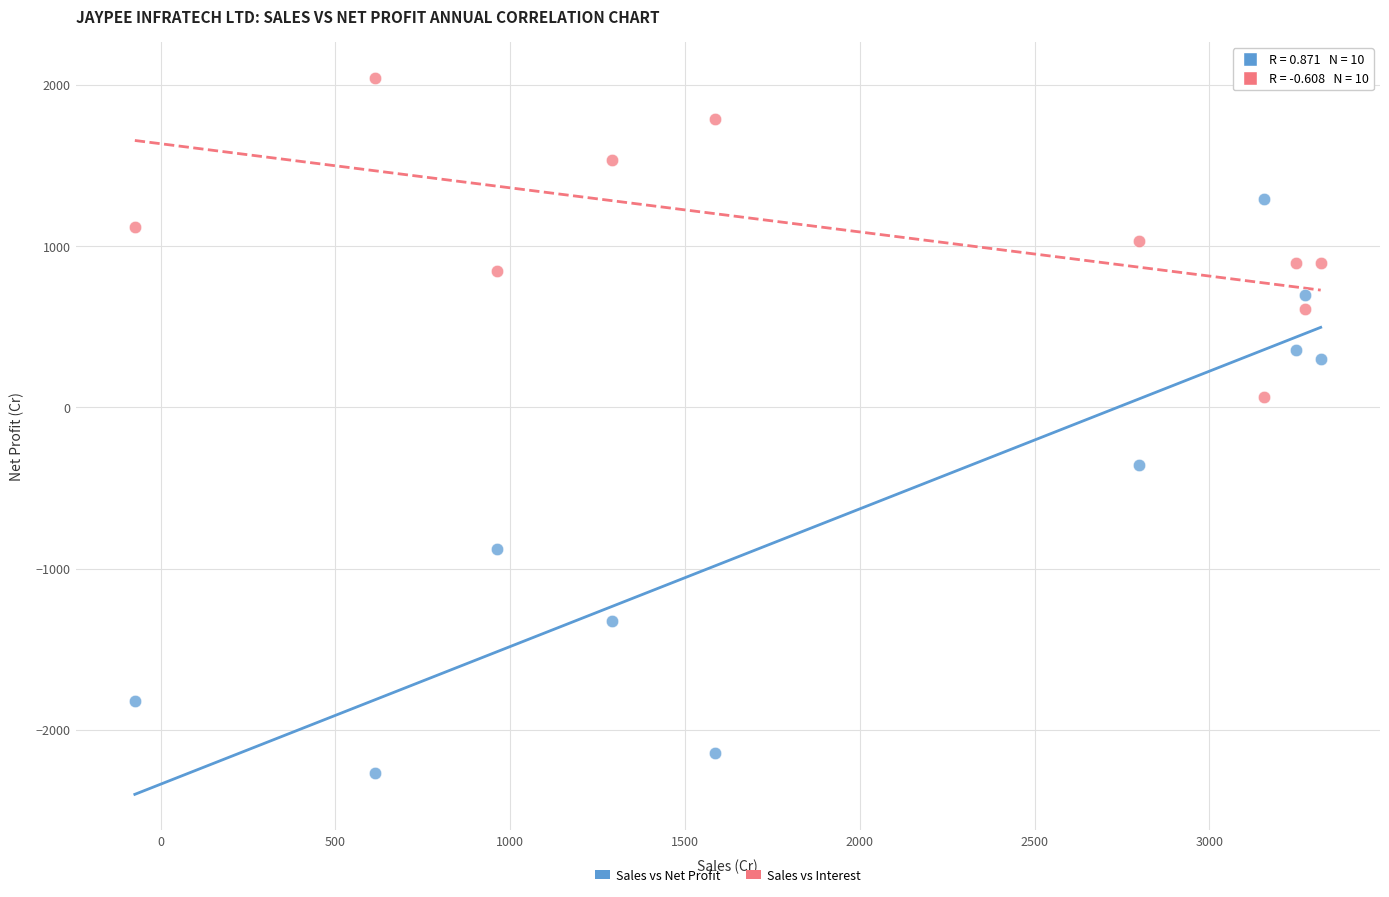

Which series has the widest spread of Y values?

Sales vs Net Profit